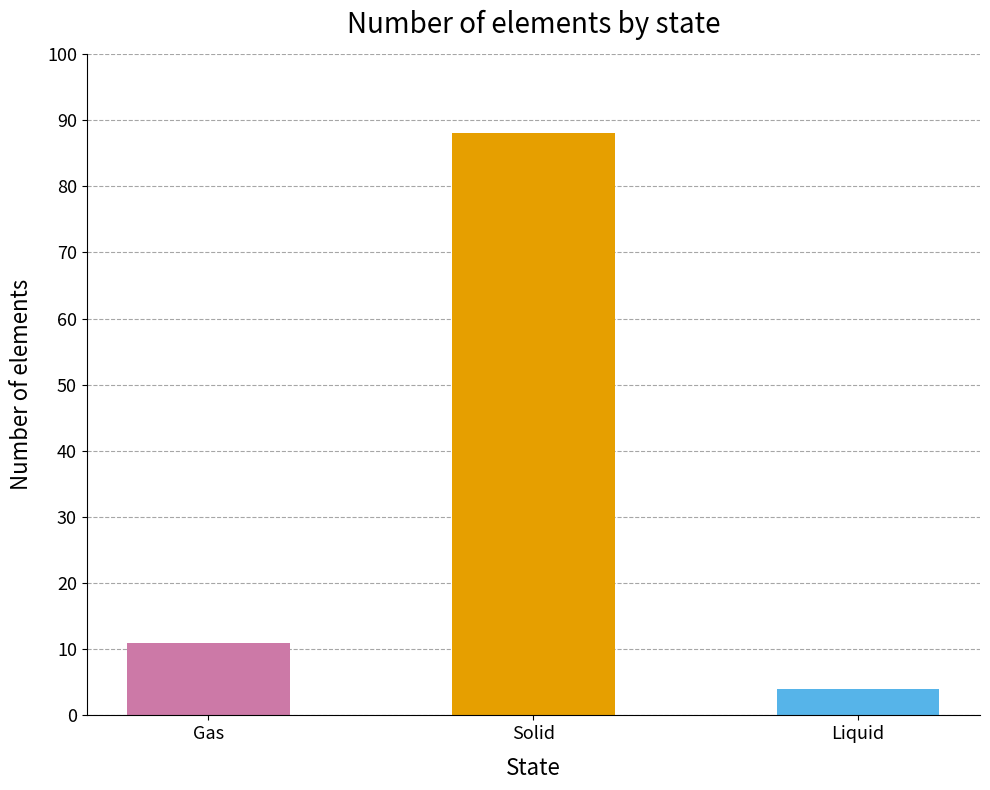

Reading left to right, transcribe all the data shown in this chart.

Gas=11	Solid=88	Liquid=4